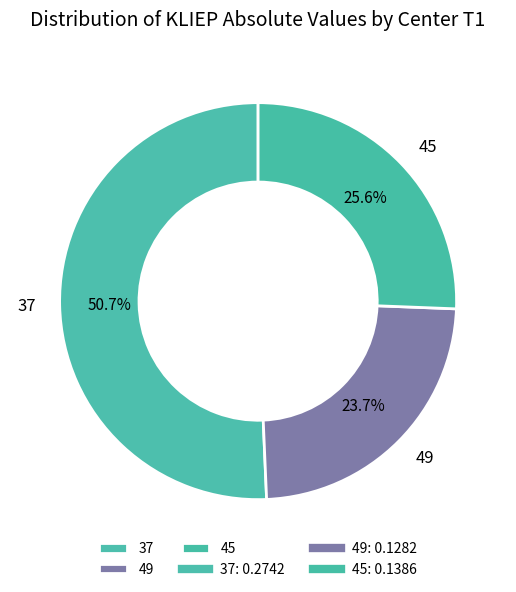

What percentage is the 49 slice, to the nearest percent?

24%